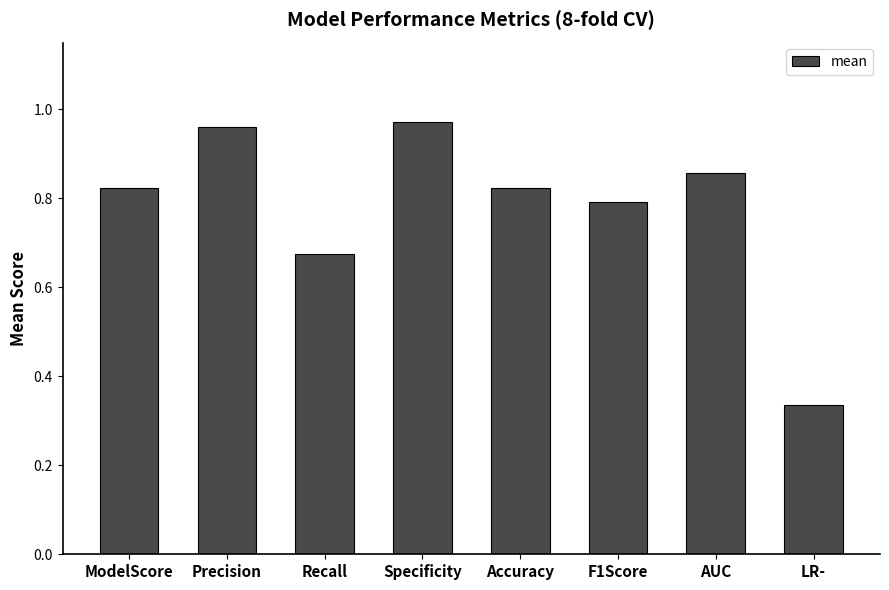

What is the change in value from Precision to Recall?

-0.3